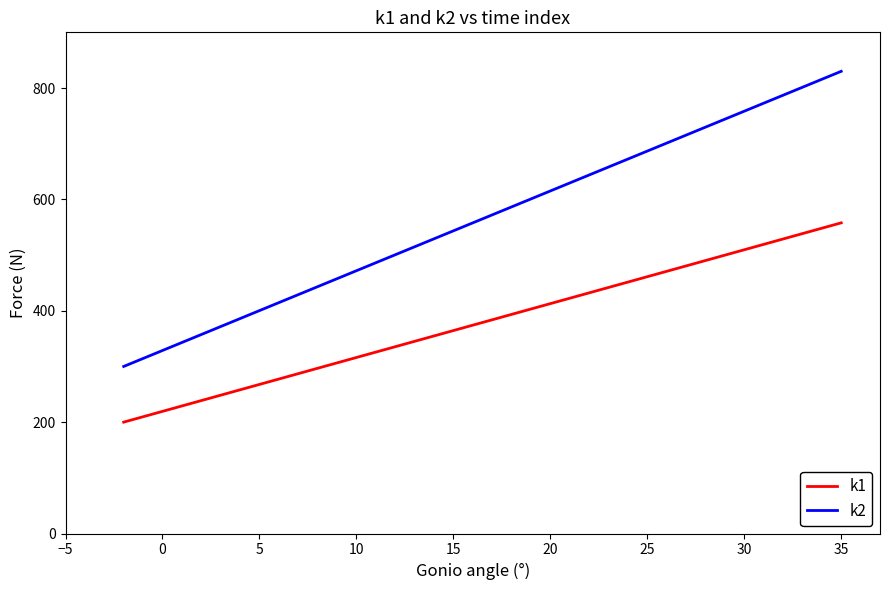

True or false: k2 and k1 intersect in this chart.

False